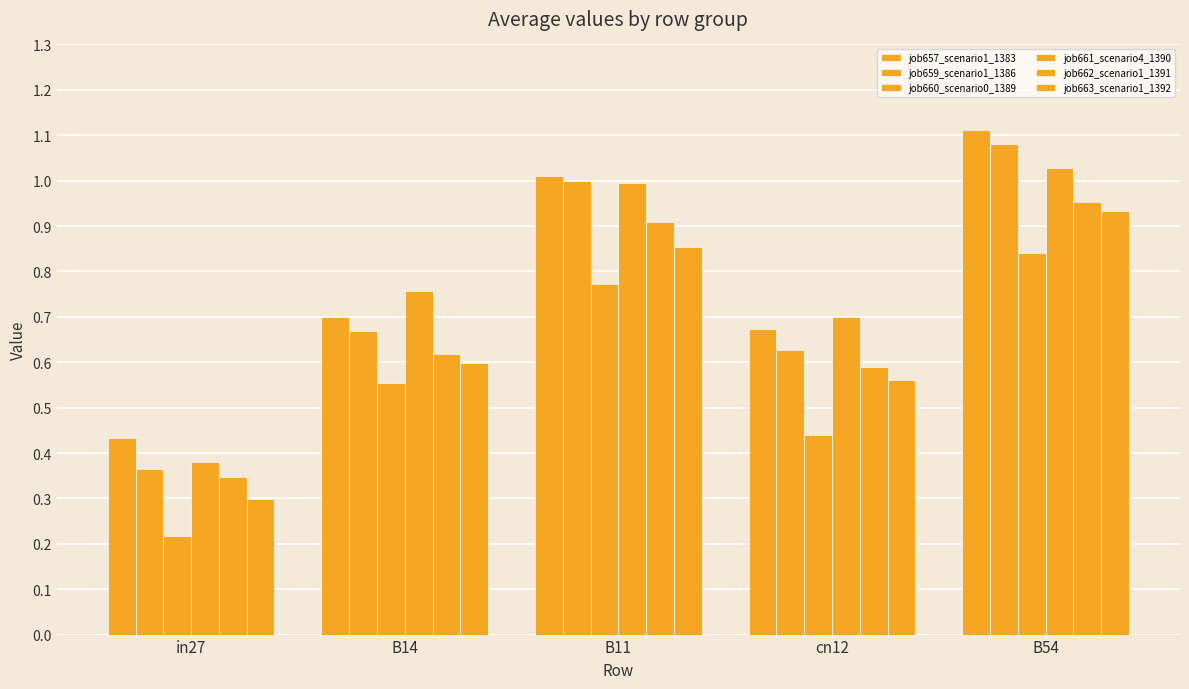

What is the sum of the job661_scenario4_1390 values at B11 and B14?

1.8